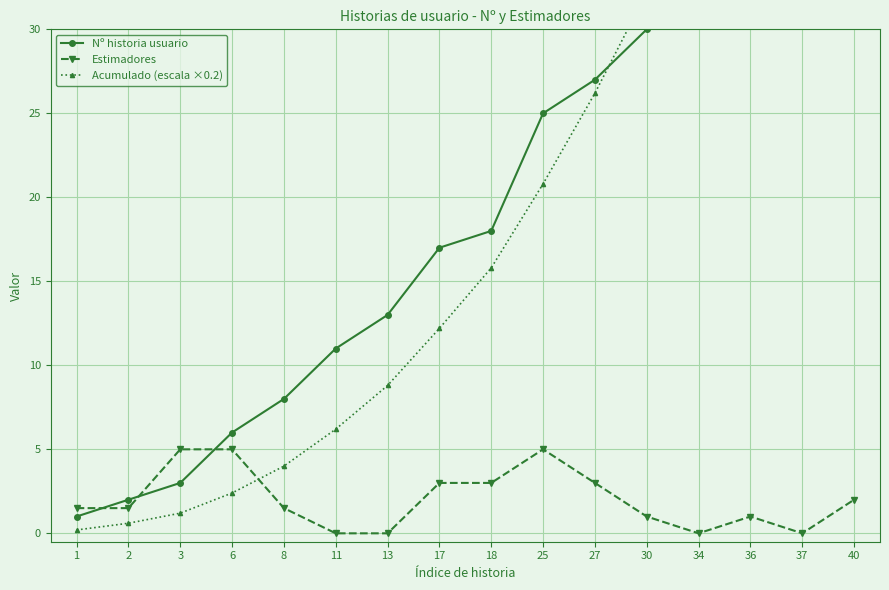

Does the chart display data point markers on the line(s)?

Yes